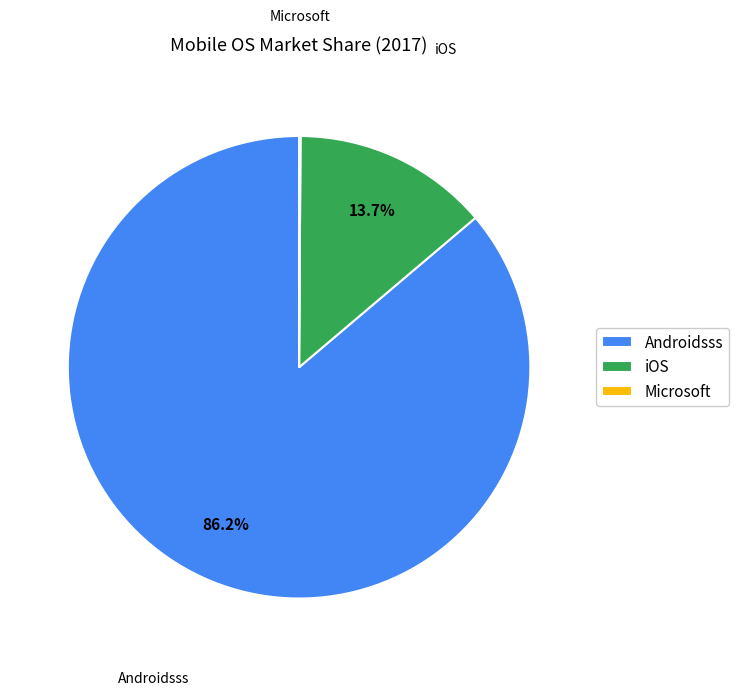

To the nearest percent, what is the difference between the largest and smallest slice percentages?

86%